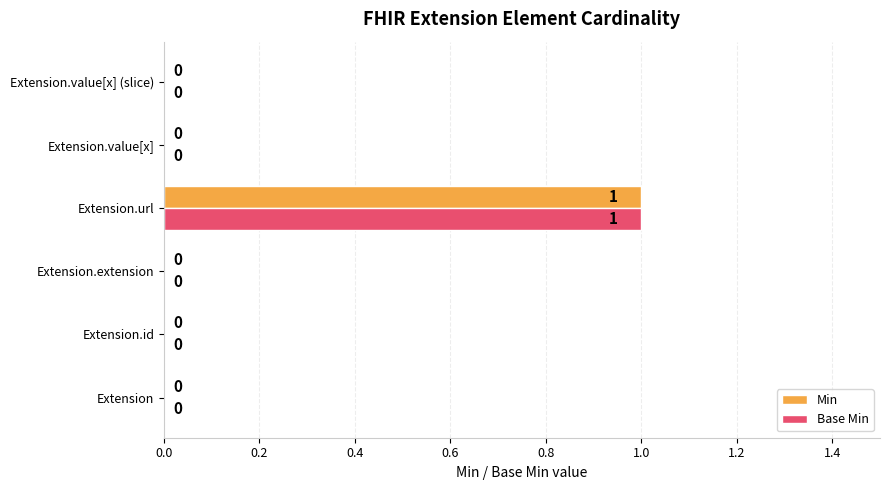

At which category is the sum across all series the highest?

Extension.url